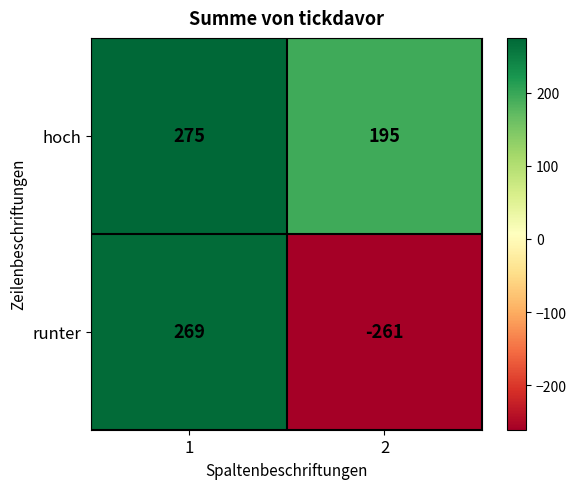

Between 1 and 2, which series saw the biggest shift?

runter